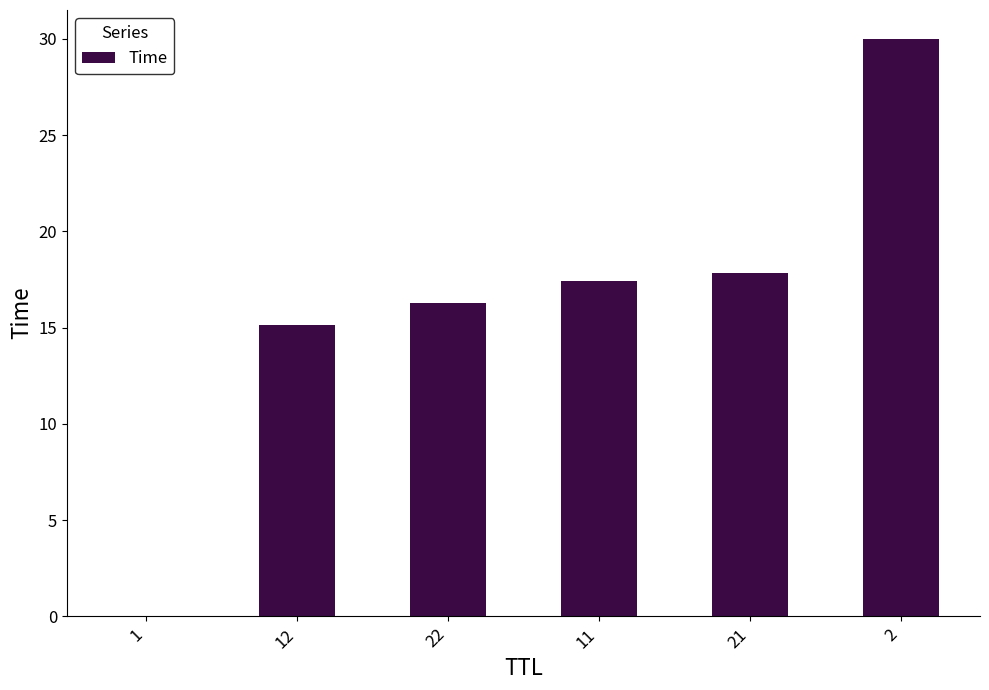

What is the maximum value shown in the chart?

30.0